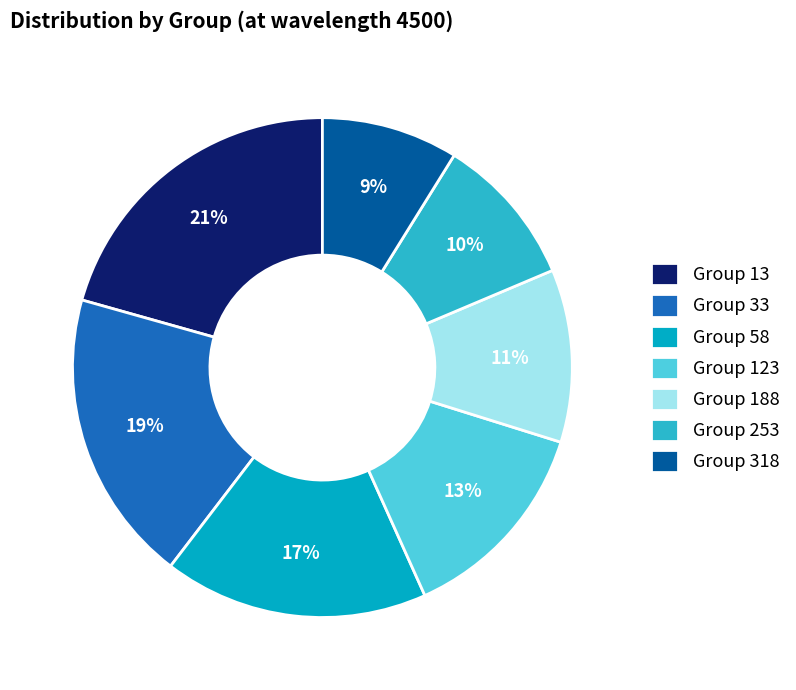

True or false: Group 318 accounts for 21% of the total.

False